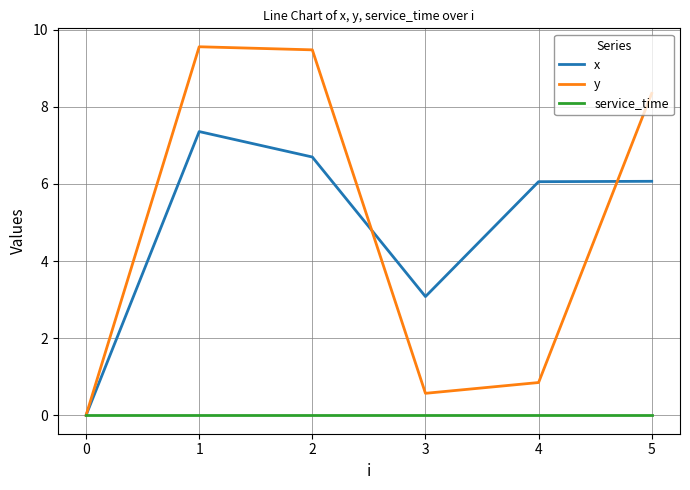

List the series in order of their peak value, highest first.

y, x, service_time